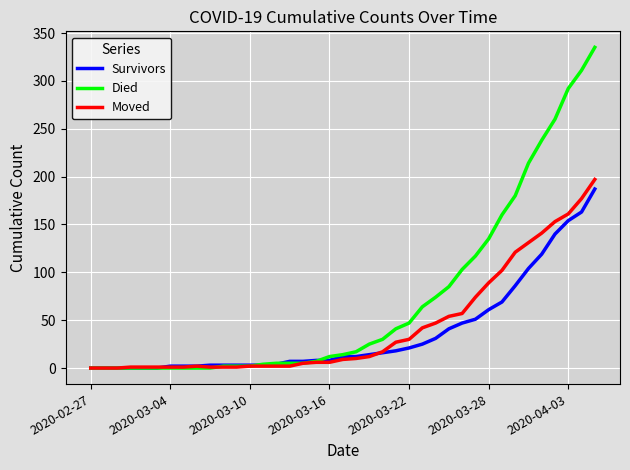

Which series has the widest spread of values?

Died